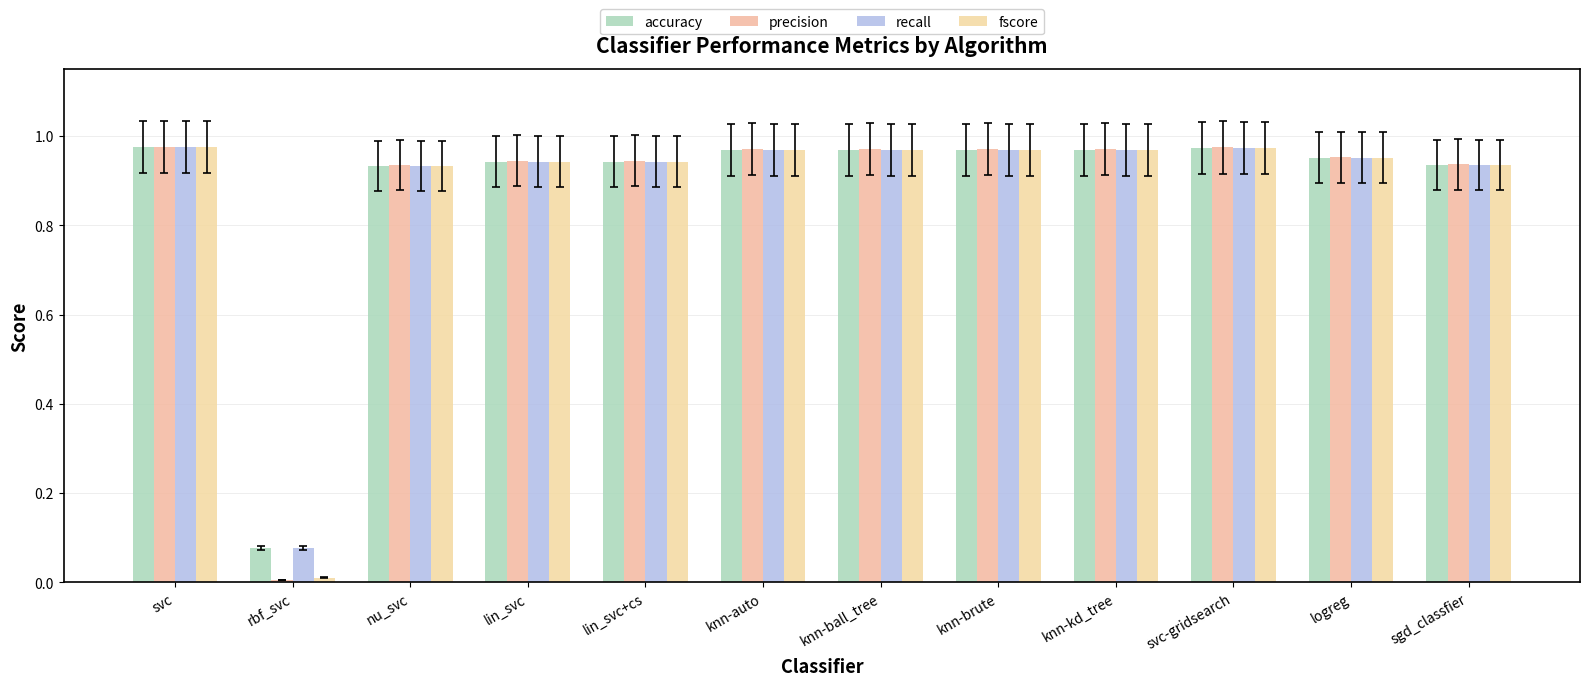

Are the bars grouped side by side (vs. stacked)?

Yes